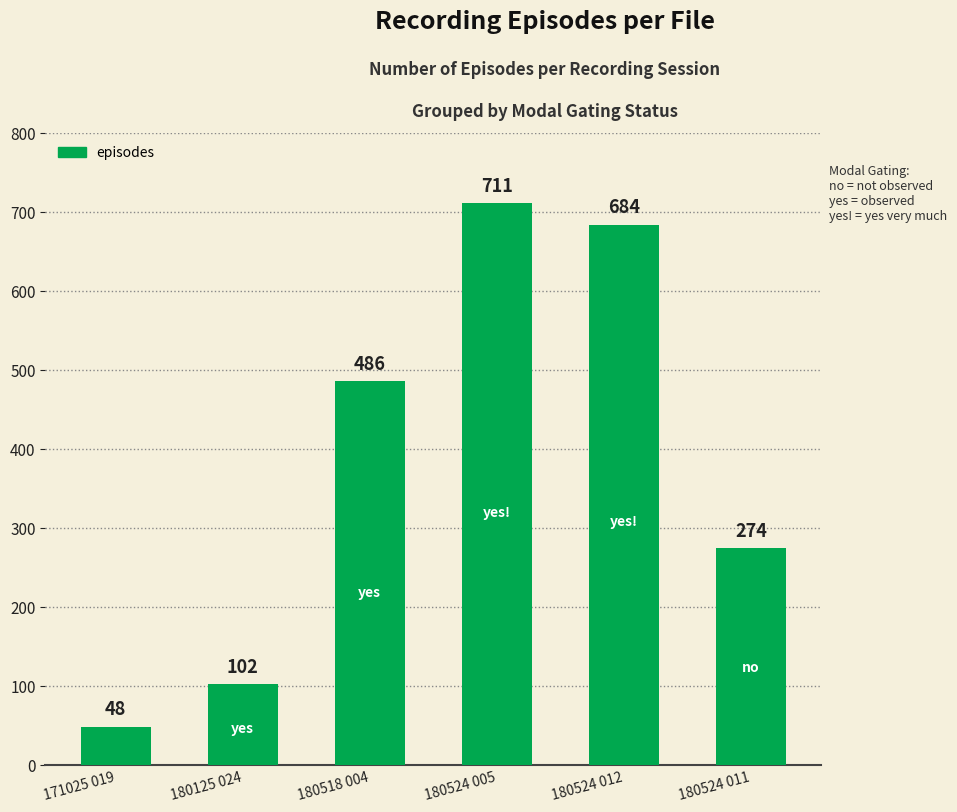

What is the label of the 1st bar from the left?

171025 019